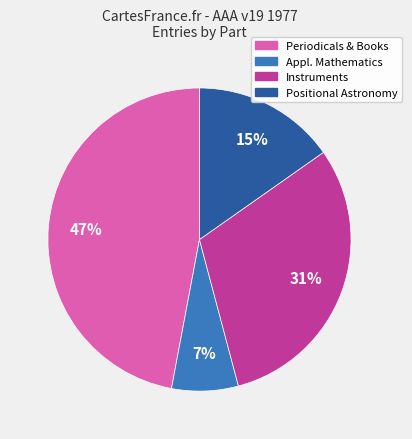

Is there any slice that represents more than half of the pie?

No